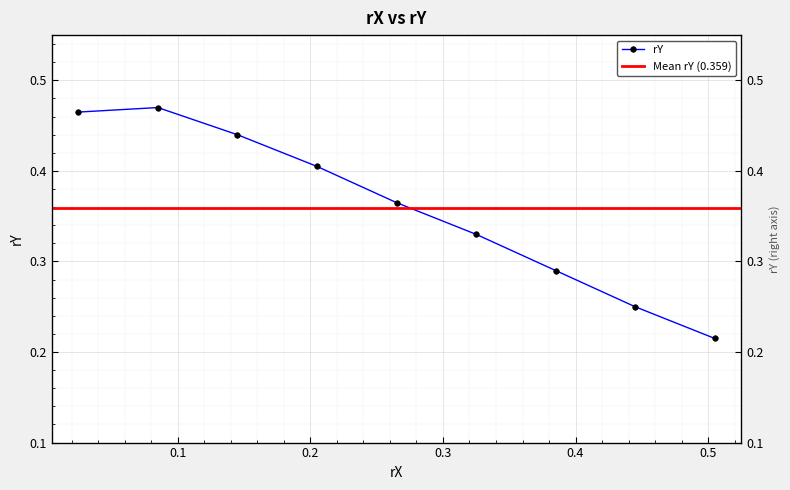

Rank the categories by value from highest to lowest.

0.085, 0.025, 0.145, 0.205, 0.265, 0.325, 0.385, 0.445, 0.505